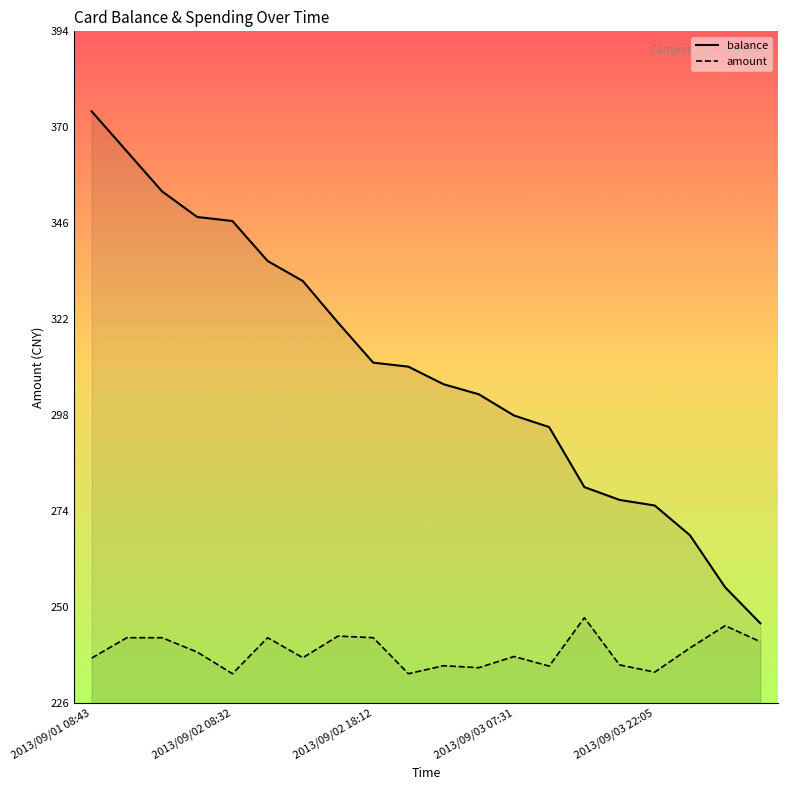

Reading right to left, transcribe all the data shown in this chart.

balance: 246.4	255.4	268.4	275.8	277.2	280.4	295.4	298.3	303.6	306.1	310.5	311.5	321.5	331.9	336.9	346.9	347.9	354.3	364.3	374.3
amount: 241.8	245.8	240.2	234.2	236.0	247.8	235.7	238.1	235.3	235.8	233.8	242.8	243.2	237.8	242.8	233.8	239.2	242.8	242.8	237.7